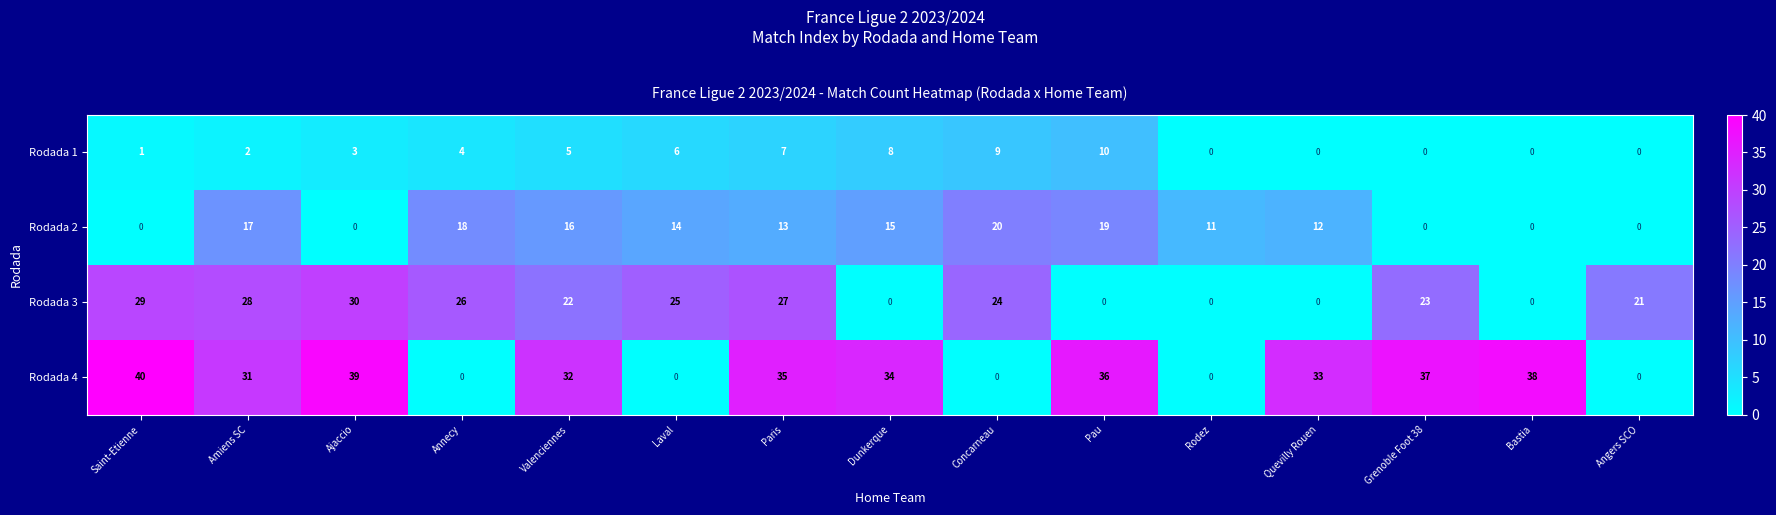

Which series changed the most between Saint-Etienne and Ajaccio?

Rodada 1